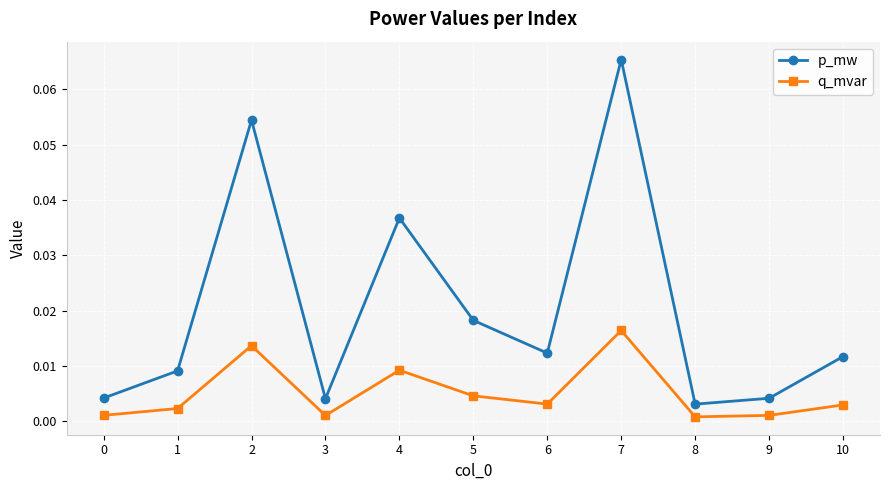

True or false: q_mvar and p_mw intersect in this chart.

False